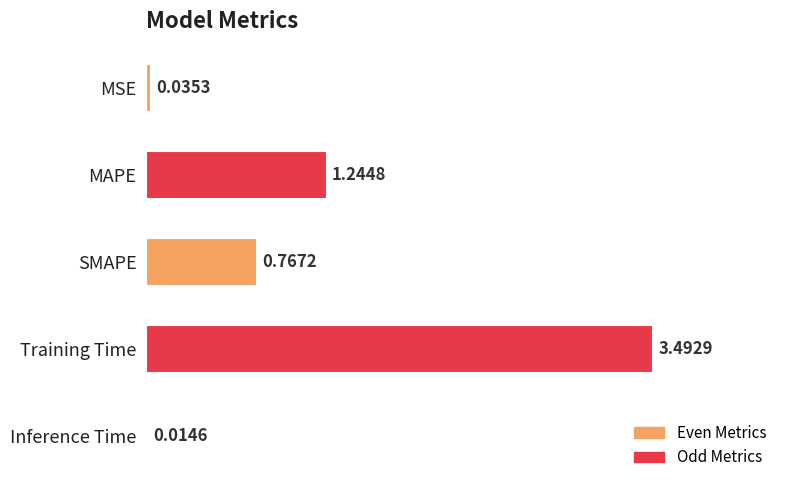

Does the chart contain any negative values?

No